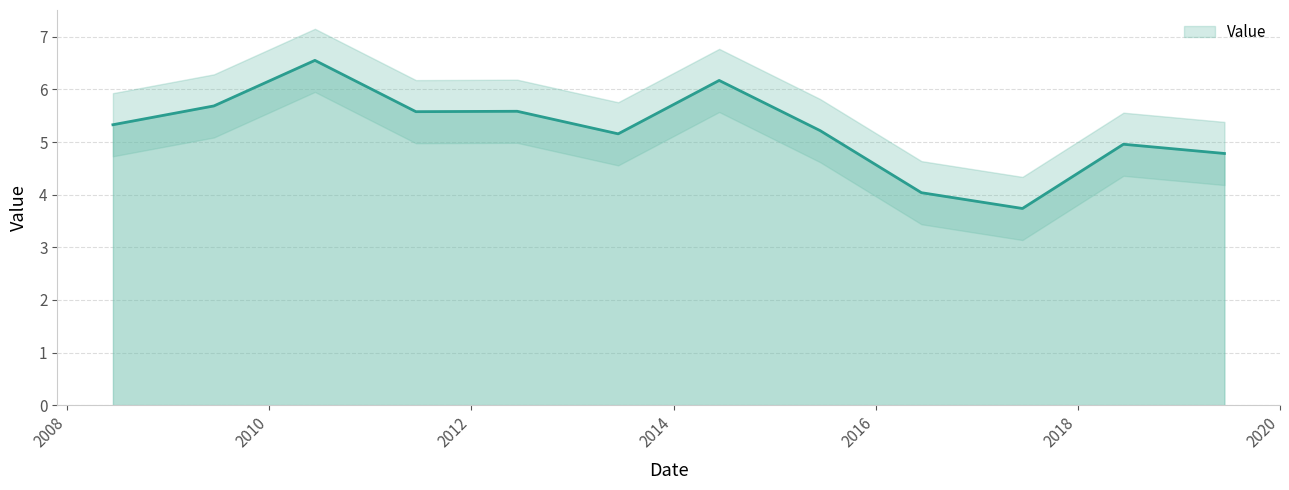

Reading left to right, transcribe all the data shown in this chart.

5.3	5.7	6.6	5.6	5.6	5.2	6.2	5.2	4.0	3.7	5.0	4.8